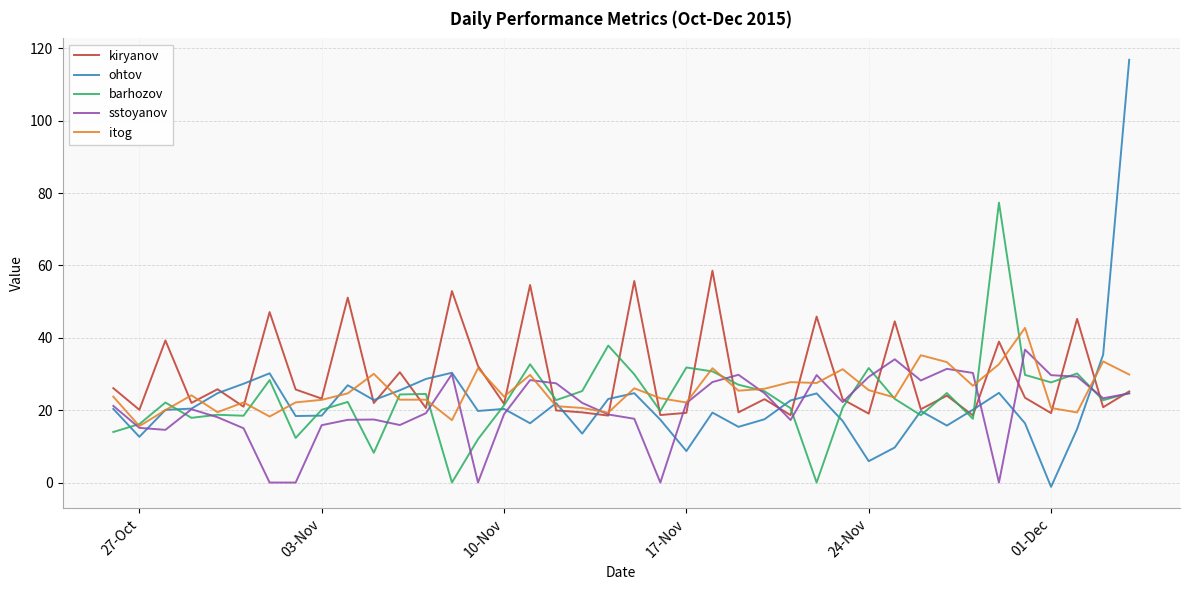

Rank the series by their maximum value, from highest to lowest.

ohtov, barhozov, kiryanov, itog, sstoyanov